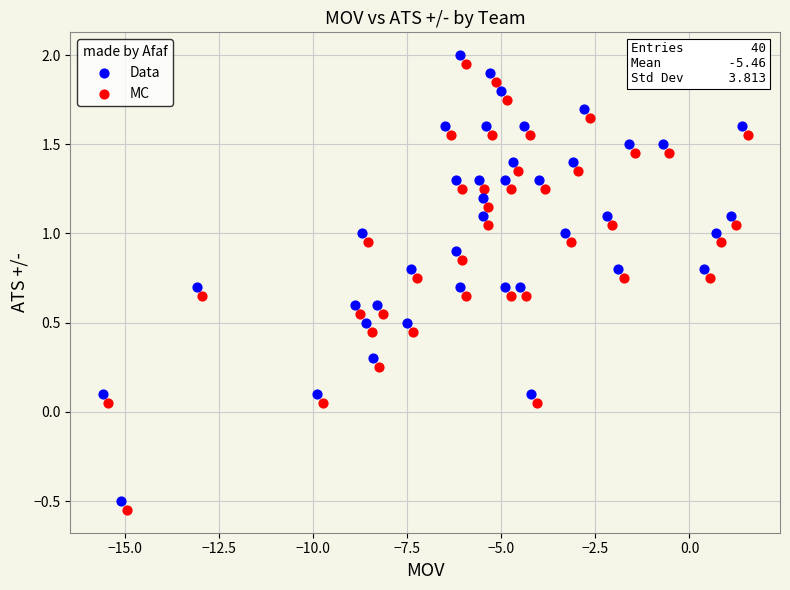

Which series reaches the minimum Y coordinate?

MC